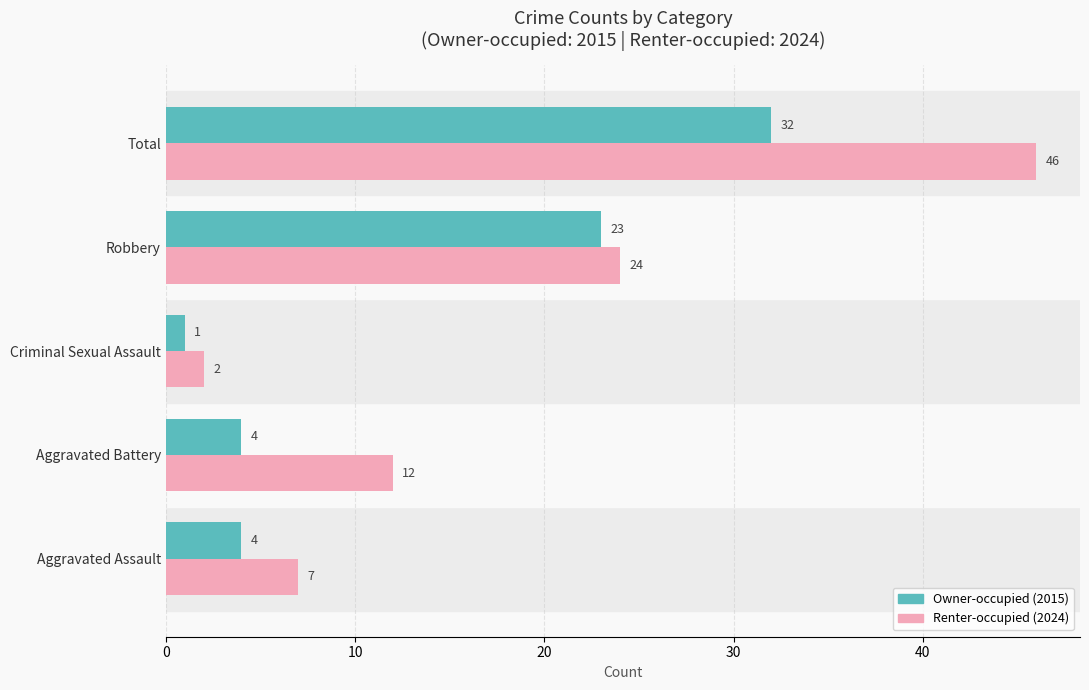

What is the difference between the maximum and second lowest values in the Renter-occupied (2024) series?

39